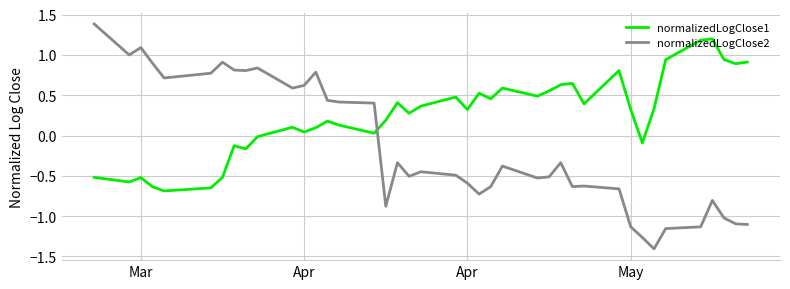

True or false: normalizedLogClose2 and normalizedLogClose1 intersect in this chart.

True